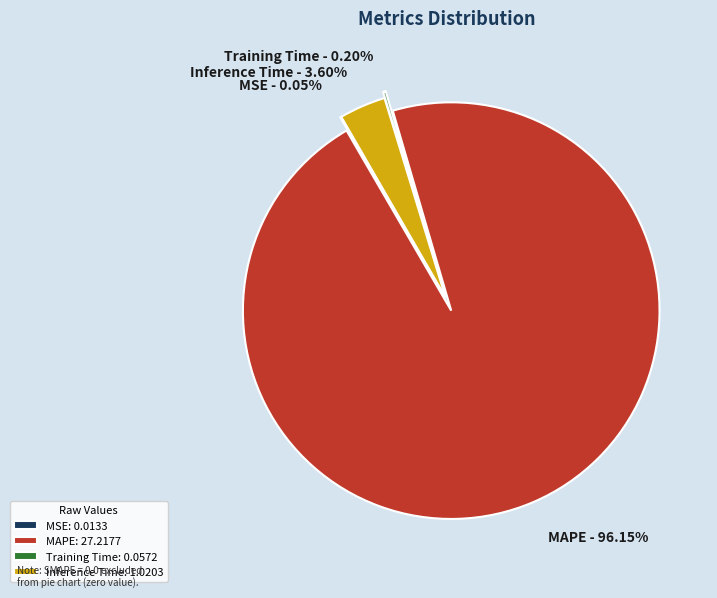

Does any single category account for the majority?

Yes